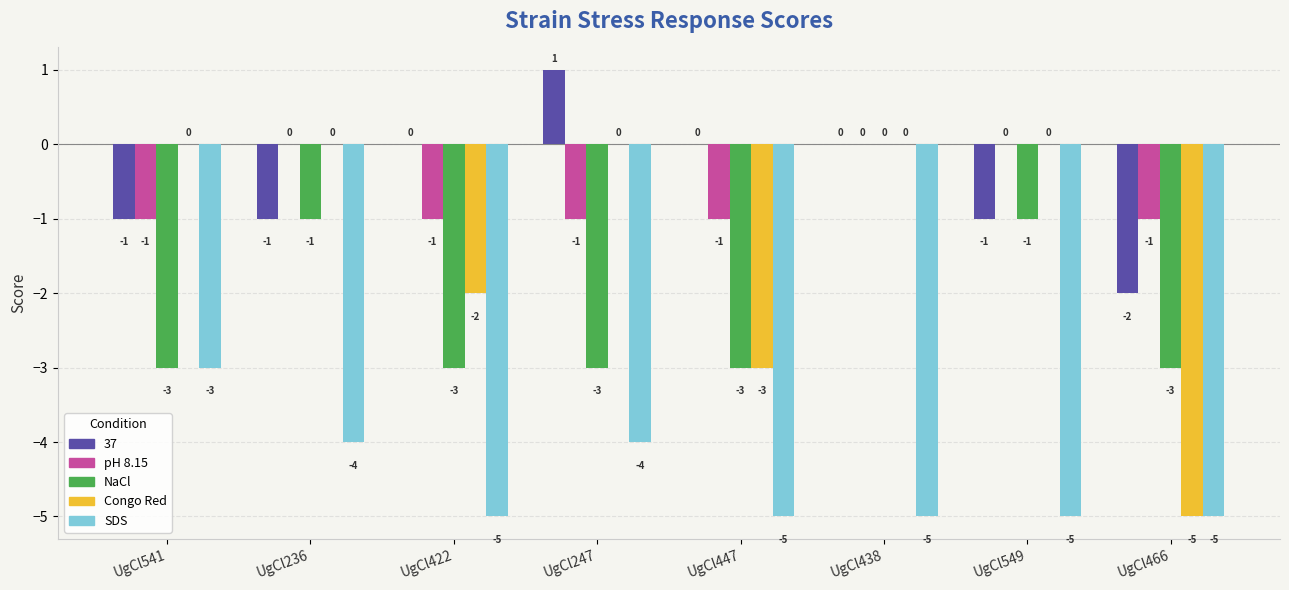

Which series has the largest total across all categories?

37